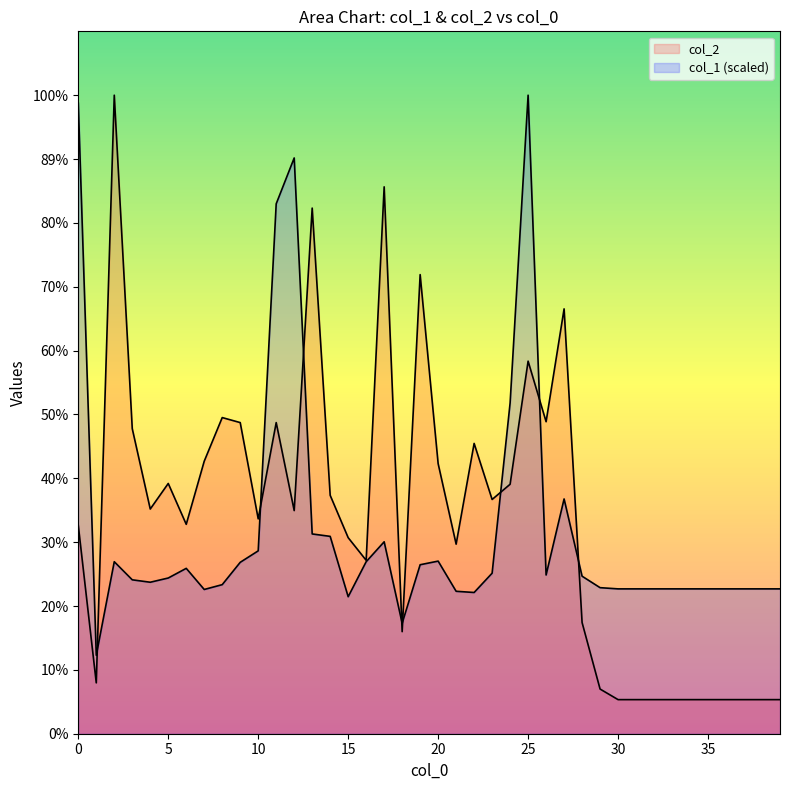

Is the value of col_1 at 31 greater than the value of col_2 at 9?

No